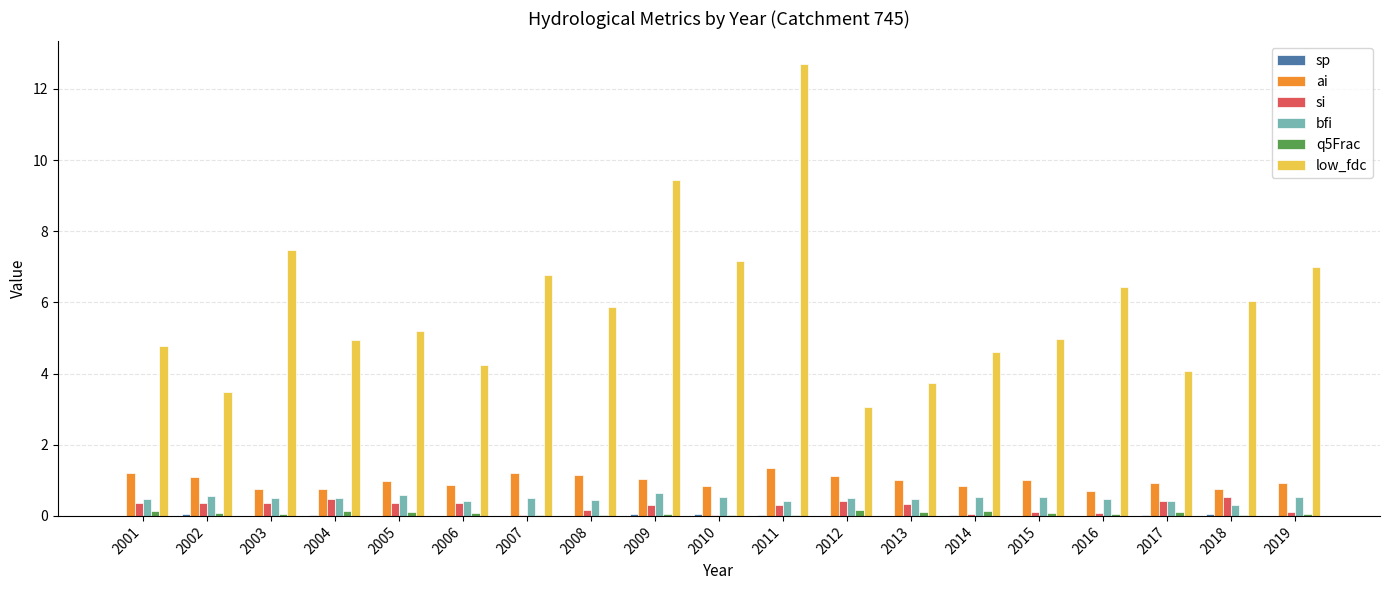

Is it true that ai equals 1.6 at 2002?

False